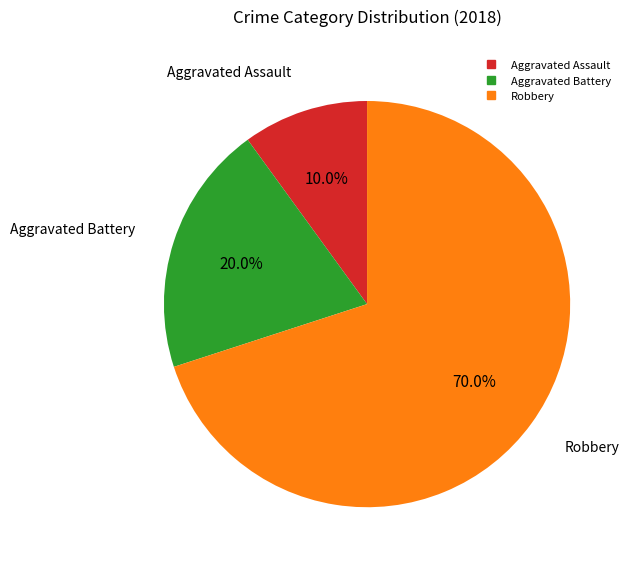

Count the number of slices in the pie.

3